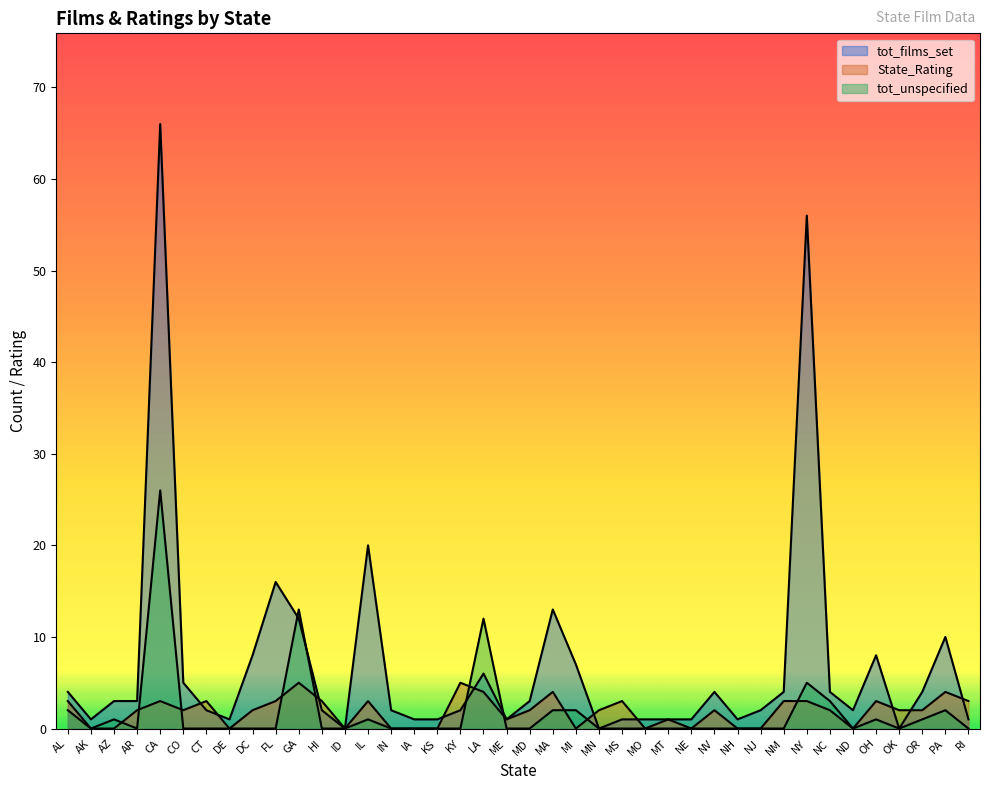

What is the average value of the tot_unspecified series?

2